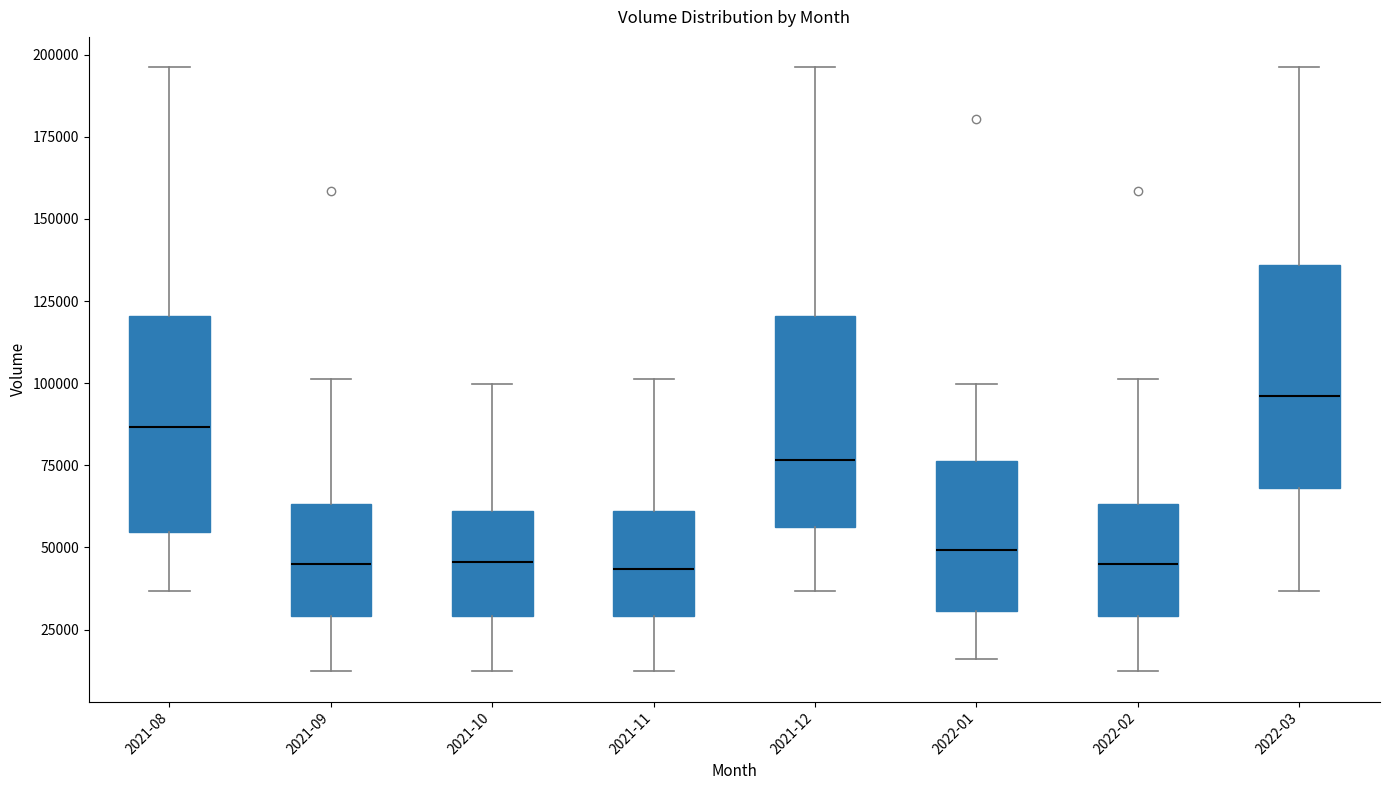

Reading left to right, transcribe this box plot: for each box, give where its median line is, the range the box spans, and where its two whiskers end, as read against the y-axis. The values are not printed on the chart, so give them approximately, as read against the axis.

2021-08: median 85000, box 55000 to 120000, whiskers 35000 to 195000
2021-09: median 45000, box 30000 to 65000, whiskers 10000 to 100000
2021-10: median 45000, box 30000 to 60000, whiskers 10000 to 100000
2021-11: median 45000, box 30000 to 60000, whiskers 10000 to 100000
2021-12: median 75000, box 55000 to 120000, whiskers 35000 to 195000
2022-01: median 50000, box 30000 to 75000, whiskers 15000 to 100000
2022-02: median 45000, box 30000 to 65000, whiskers 10000 to 100000
2022-03: median 95000, box 70000 to 135000, whiskers 35000 to 195000